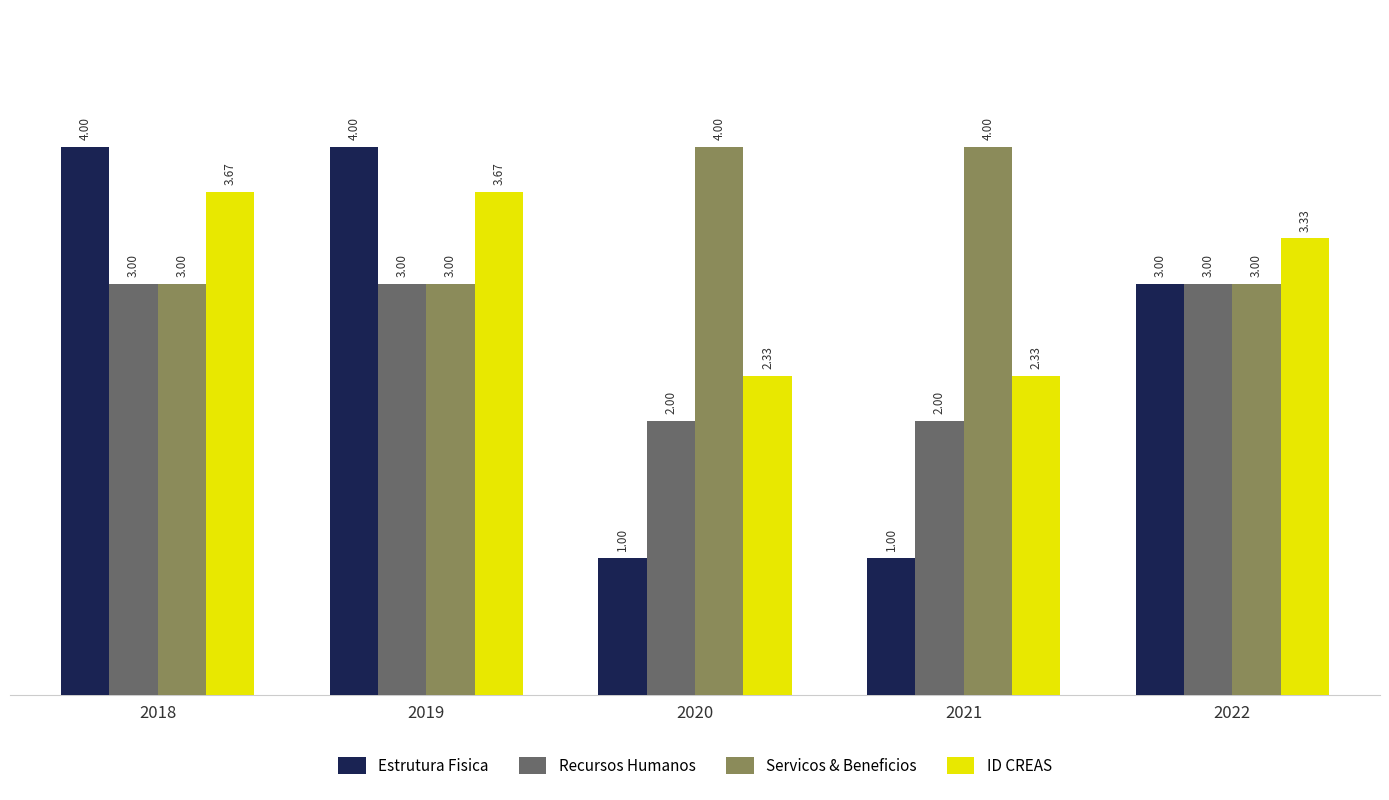

Does the chart contain any negative values?

No